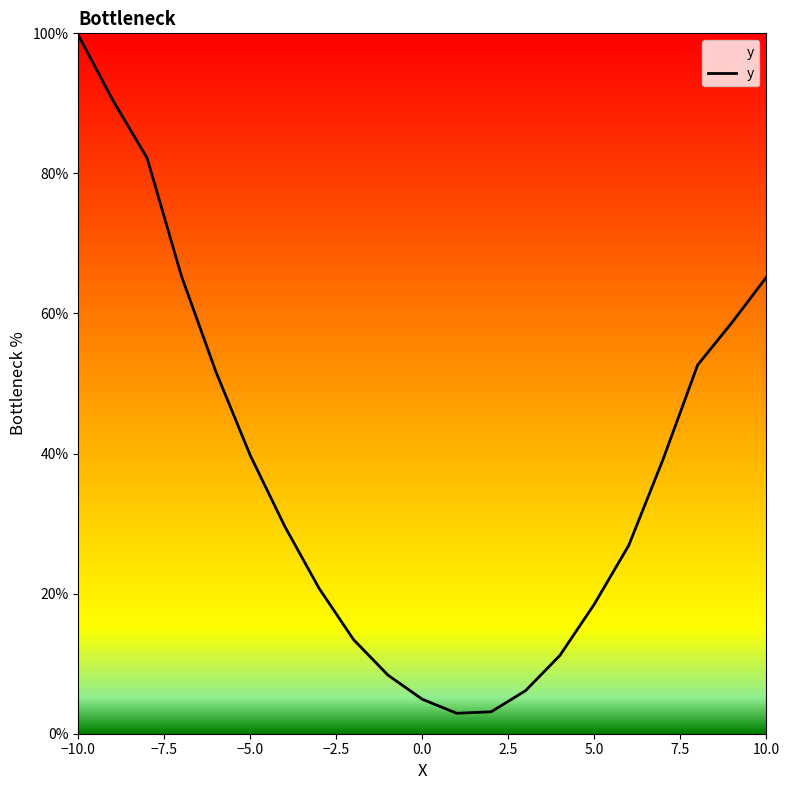

What is the smallest value displayed?

2.9